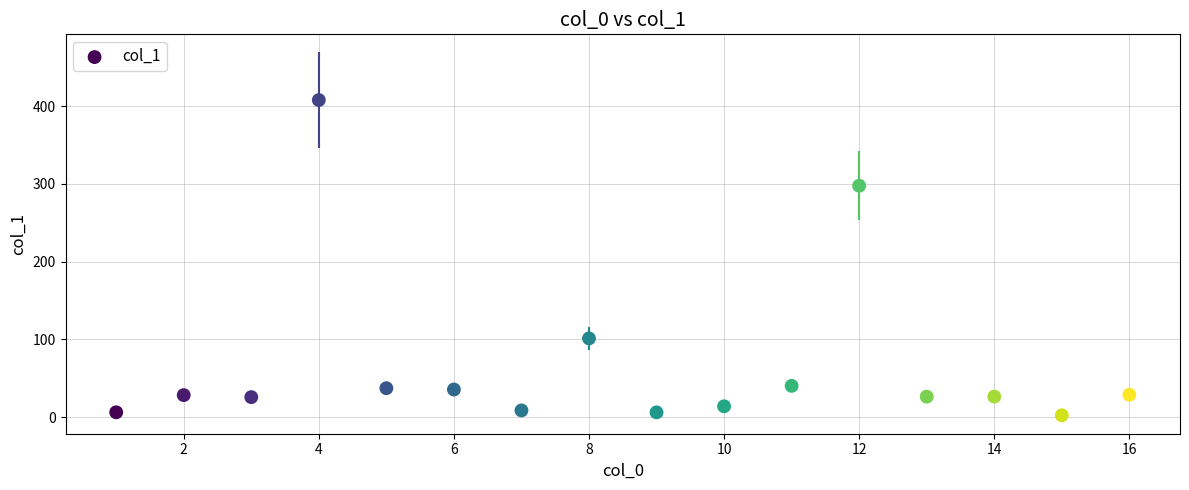

What Y value in the scatter plot is closest to 205?

297.7